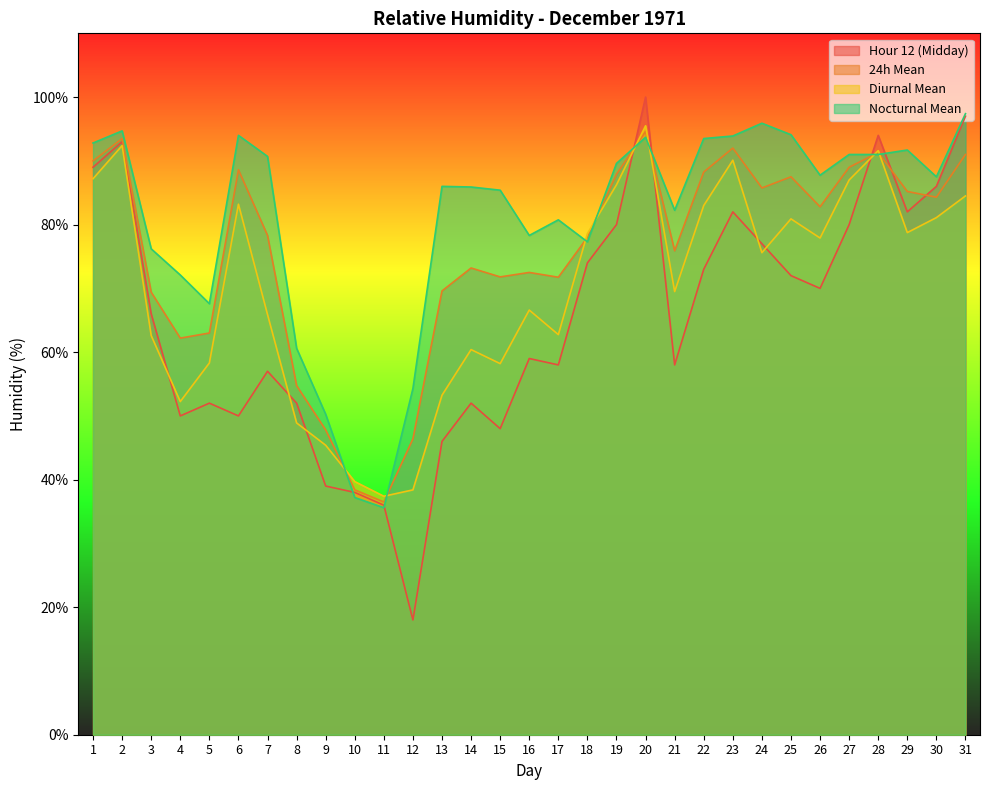

Reading left to right, transcribe all the data shown in this chart.

Hour 12 (Midday): 89.0	93.0	66.0	50.0	52.0	50.0	57.0	52.0	39.0	38.0	36.0	18.0	46.0	52.0	48.0	59.0	58.0	74.0	80.0	100.0	58.0	73.0	82.0	77.0	72.0	70.0	80.0	94.0	82.0	86.0	97.0
24h Mean: 90.0	93.5	69.4	62.2	63.0	88.6	78.3	54.8	47.8	38.4	36.5	46.4	69.6	73.2	71.8	72.5	71.8	78.0	87.9	94.6	75.9	88.2	92.0	85.8	87.5	82.8	89.0	91.3	85.2	84.3	91.0
Diurnal Mean: 87.2	92.4	62.6	52.2	58.3	83.2	65.9	48.9	45.4	39.7	37.4	38.4	53.2	60.4	58.2	66.6	62.8	78.6	86.2	95.5	69.5	83.0	90.1	75.6	80.9	77.9	87.0	91.6	78.8	81.1	84.5
Nocturnal Mean: 92.8	94.7	76.2	72.1	67.6	94.0	90.7	60.6	50.2	37.2	35.6	54.3	86.0	85.9	85.4	78.3	80.8	77.3	89.6	93.7	82.2	93.5	93.9	95.9	94.1	87.8	91.0	91.0	91.7	87.5	97.4